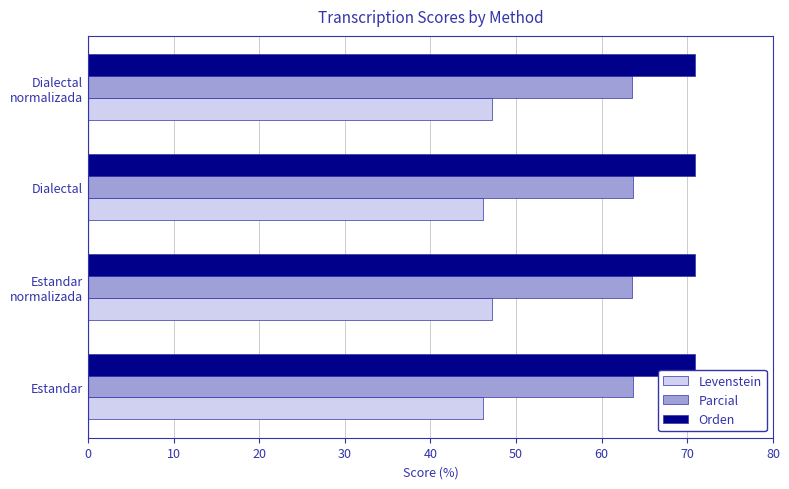

What is the minimum value for Levenstein?

46.2